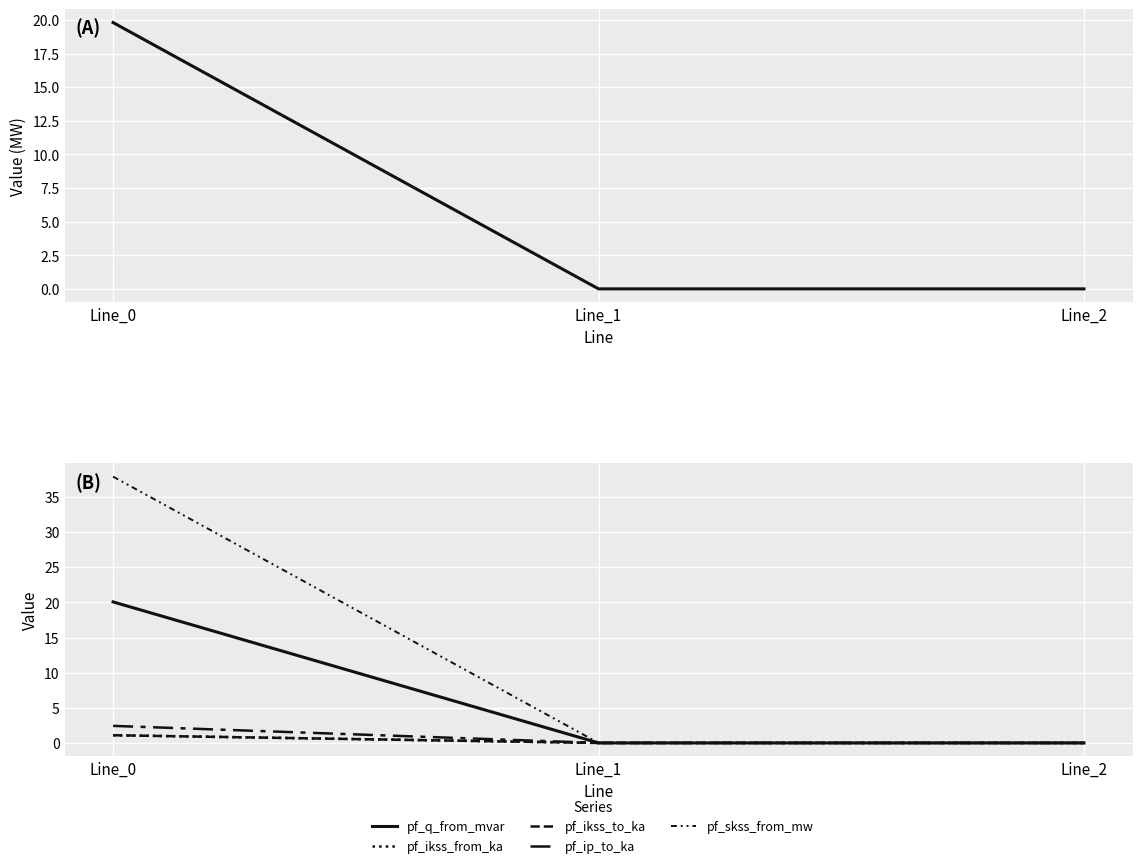

The value of pf_ip_to_ka at Line_2 is 0.0. True or false?

True